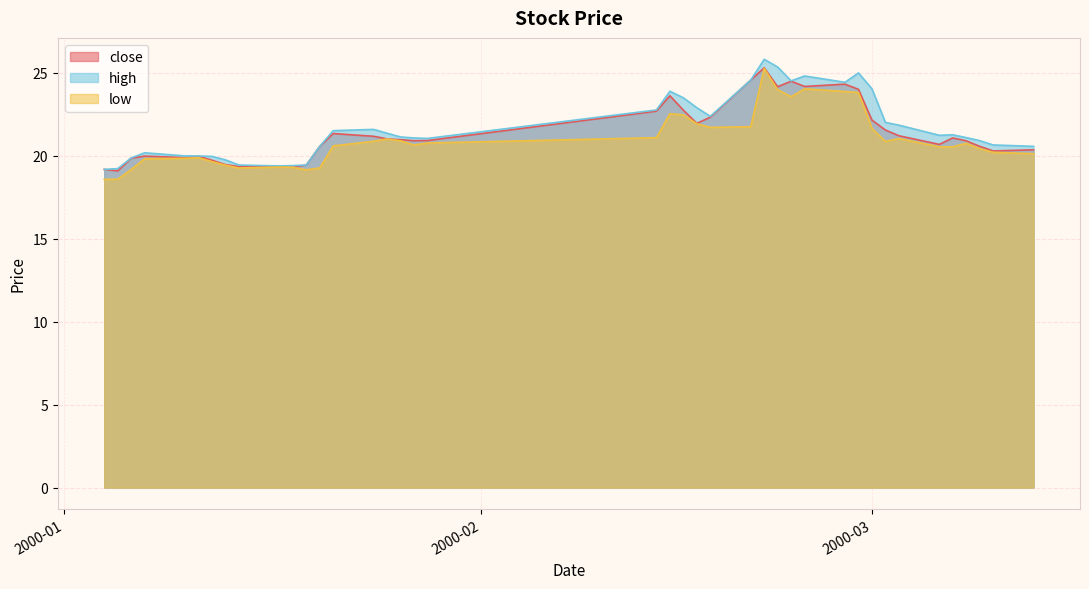

What position from the left is 2000-01-12?

7